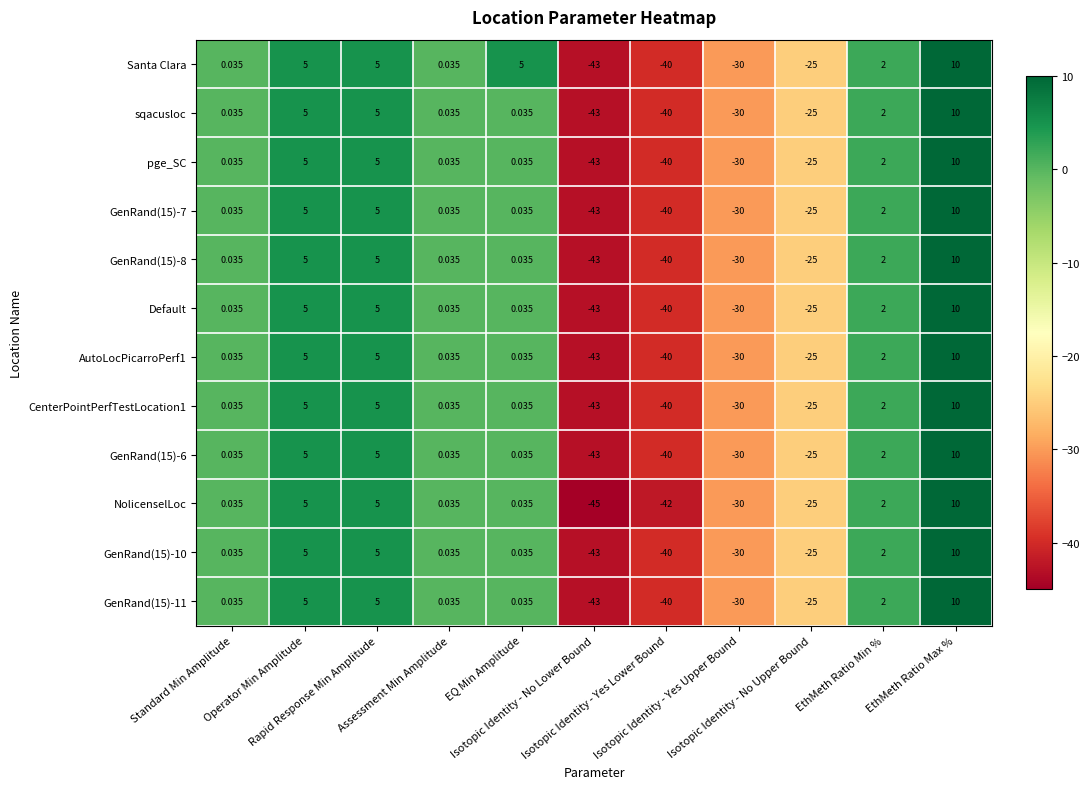

What is the difference between the highest and lowest values at EQ Min Amplitude?

5.0